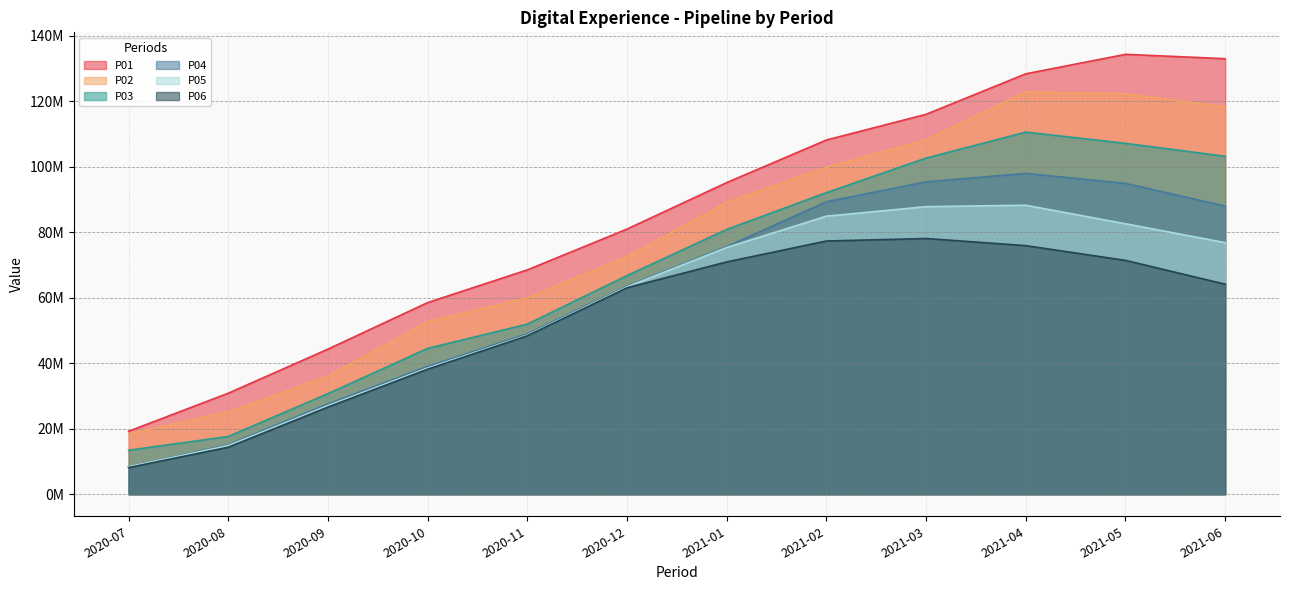

Where is the first local maximum for P01?

2021-05